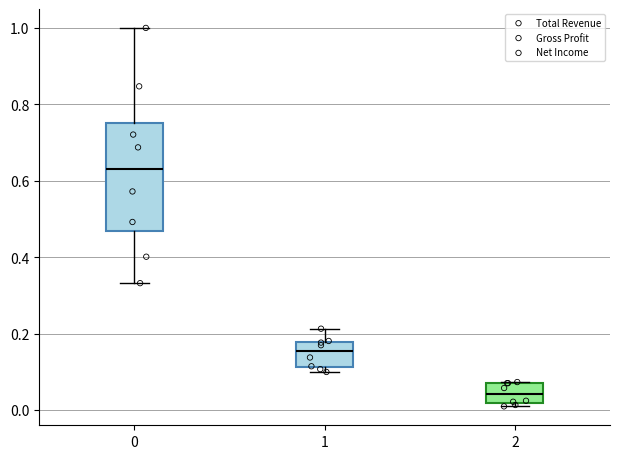

Reading left to right, read every box against the y-axis: the position of its median line, the range the box covers, and the ends of its whiskers. The values are not printed on the chart, so give them approximately, as read against the axis.

0: median 0.62, box 0.46 to 0.76, whiskers 0.34 to 1.00
1: median 0.16, box 0.12 to 0.18, whiskers 0.10 to 0.22
2: median 0.04, box 0.02 to 0.08, whiskers 0.00 to 0.08